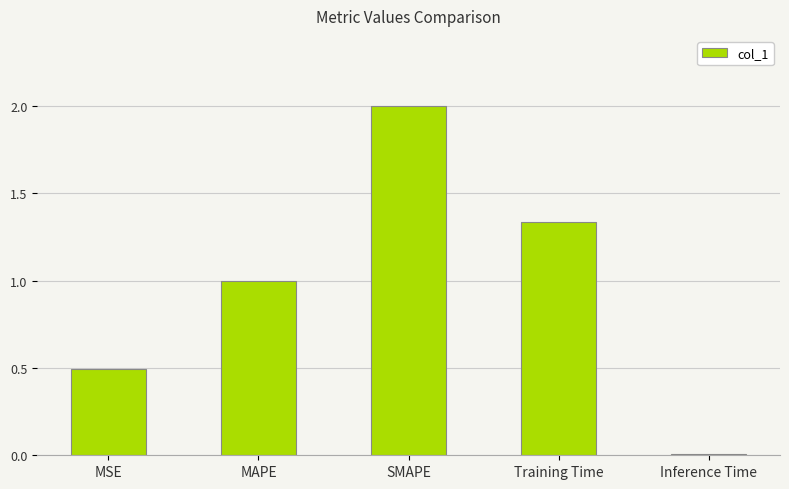

At which label is the value closest to 1?

MAPE